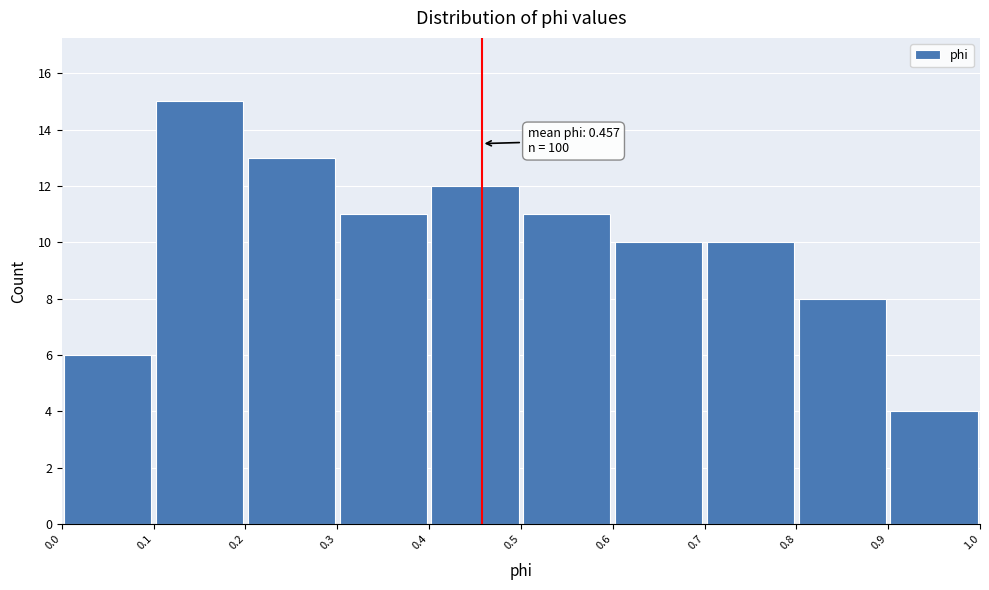

Over which range of the x-axis is the bar tallest?

0.1 to 0.2